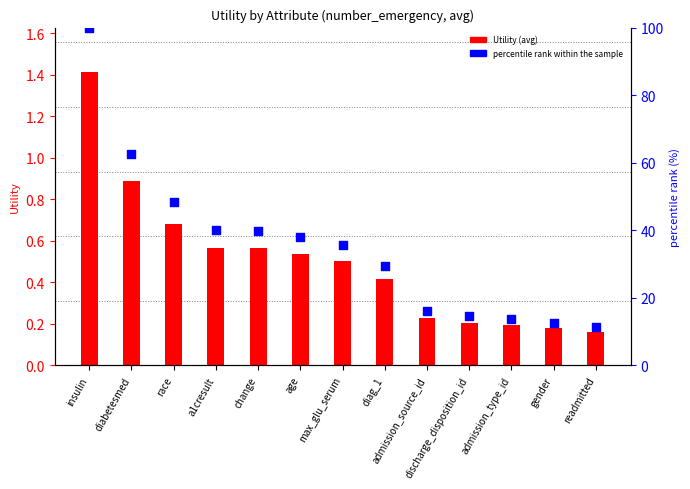

What are all the series names shown in the legend?

Utility (avg), percentile rank within the sample